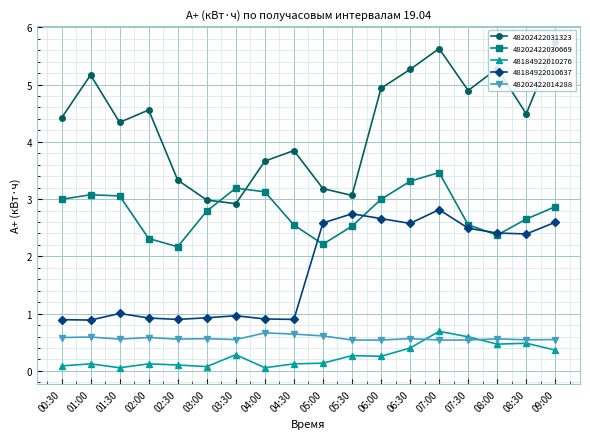

True or false: 48184922010276 has a value of 0.1 at 09:00.

False